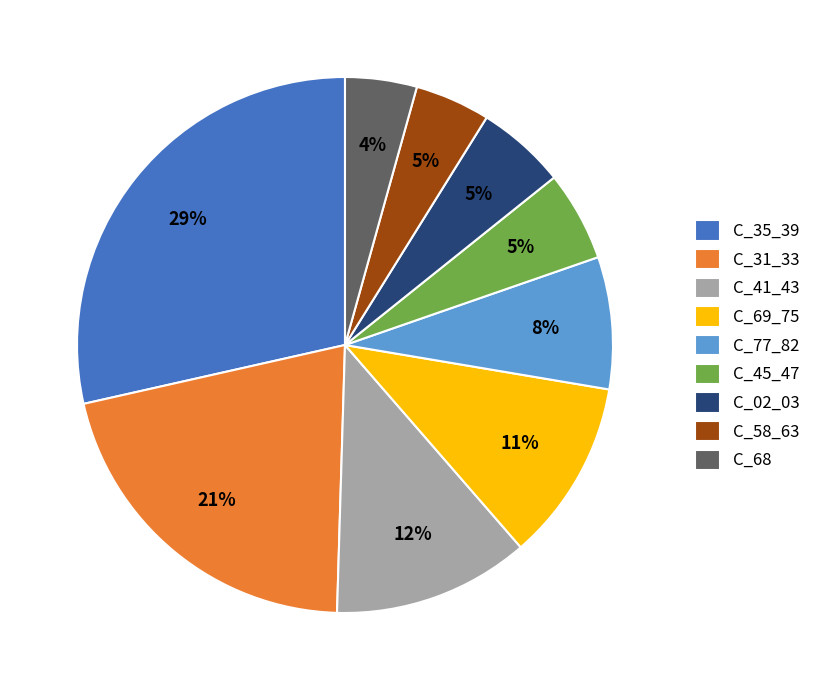

Which slice is the largest?

C_35_39